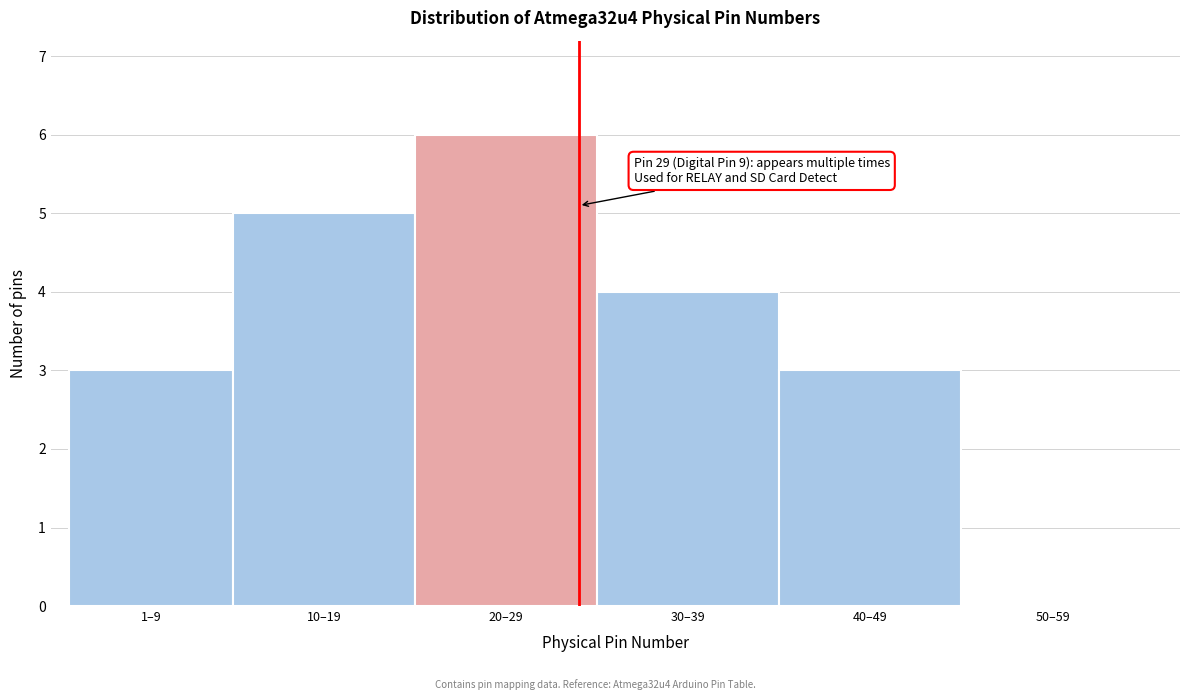

Reading left to right, what are all the values shown in this chart?

1–9=3	10–19=5	20–29=6	30–39=4	40–49=3	50–59=0